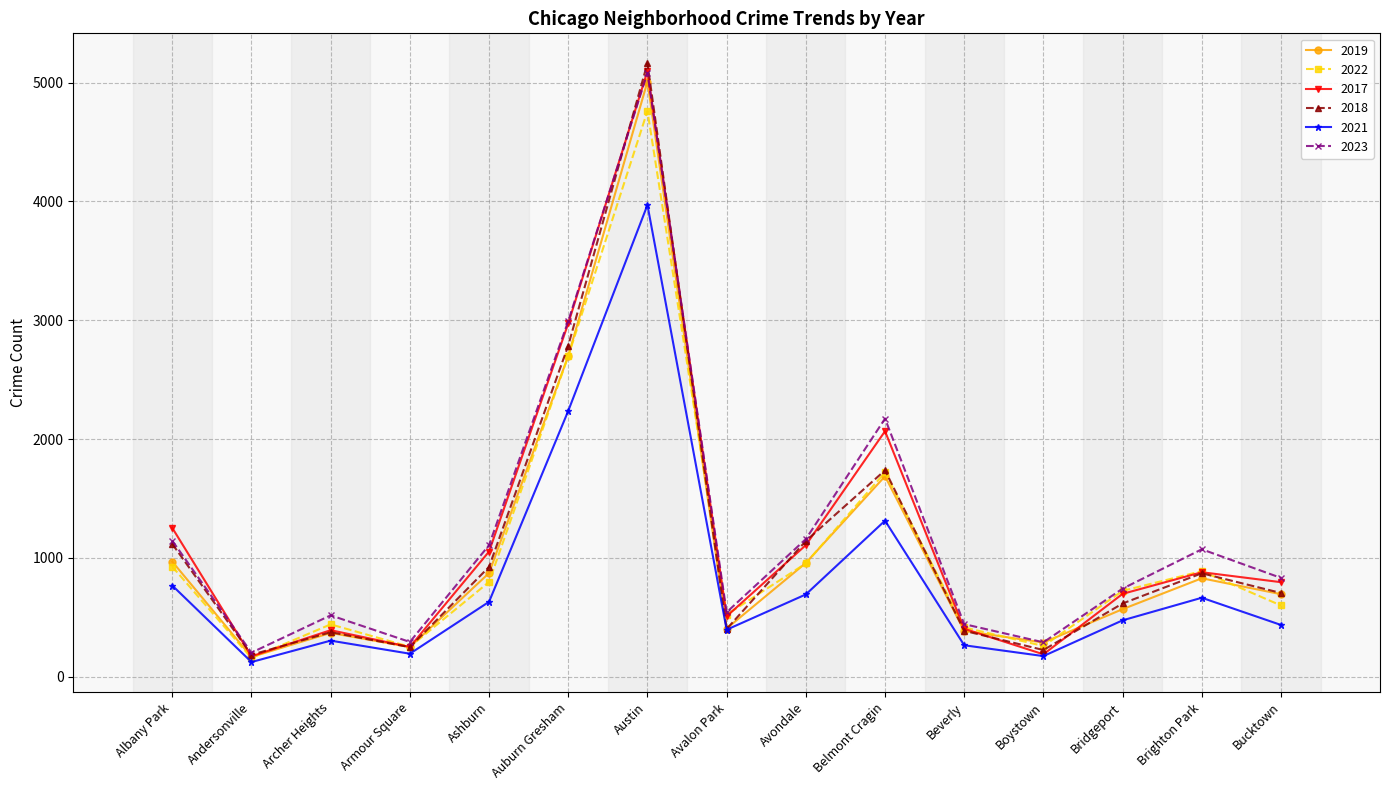

How many lines are shown in the chart?

6